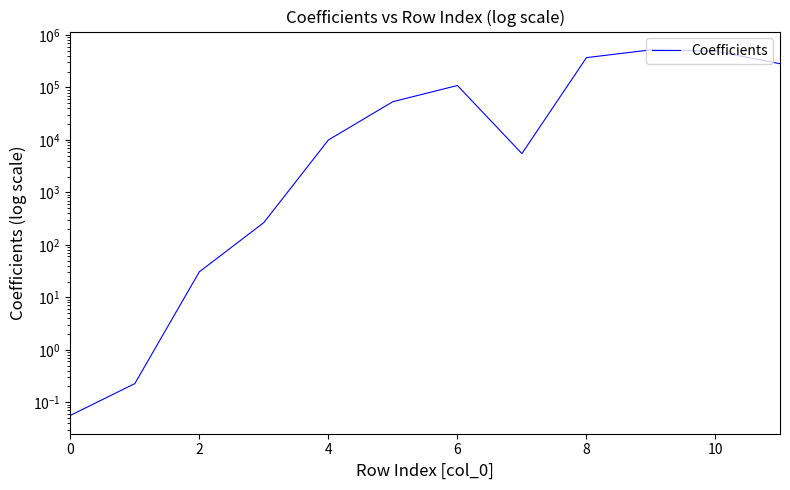

What is the value of the 10th point from the left?

521298.0